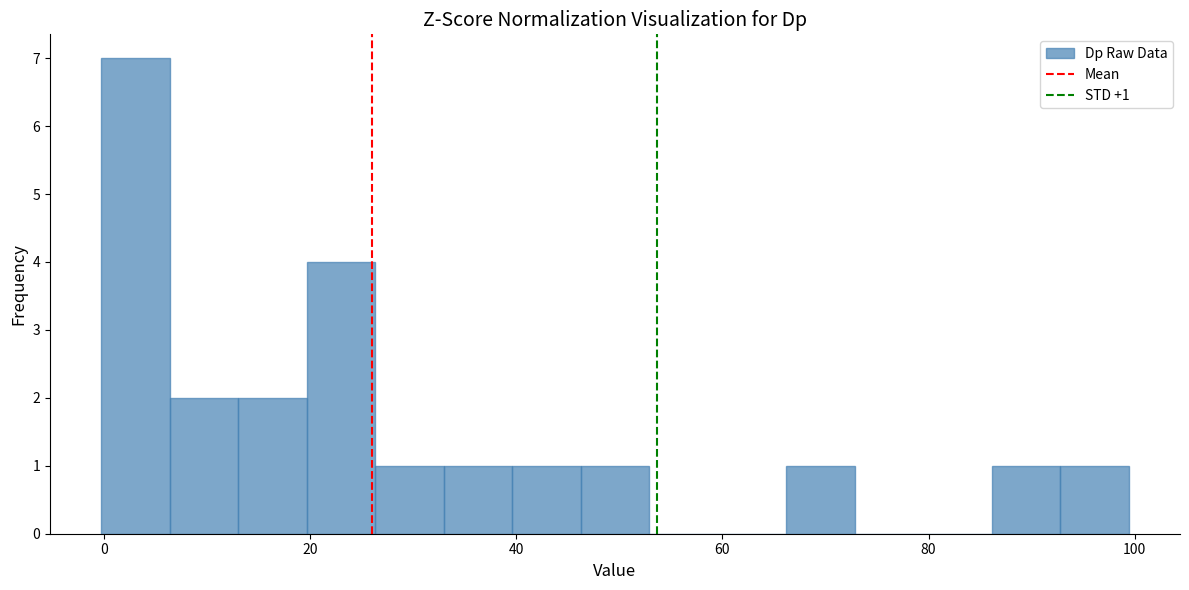

Read against the x-axis, roughly where is the centre of the tallest bar?

4